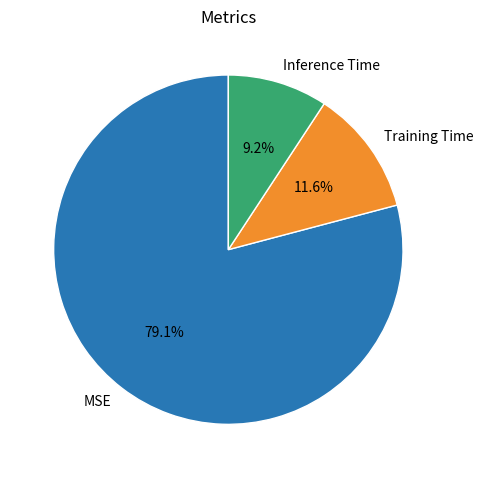

Does Training Time represent more than half of the total?

No